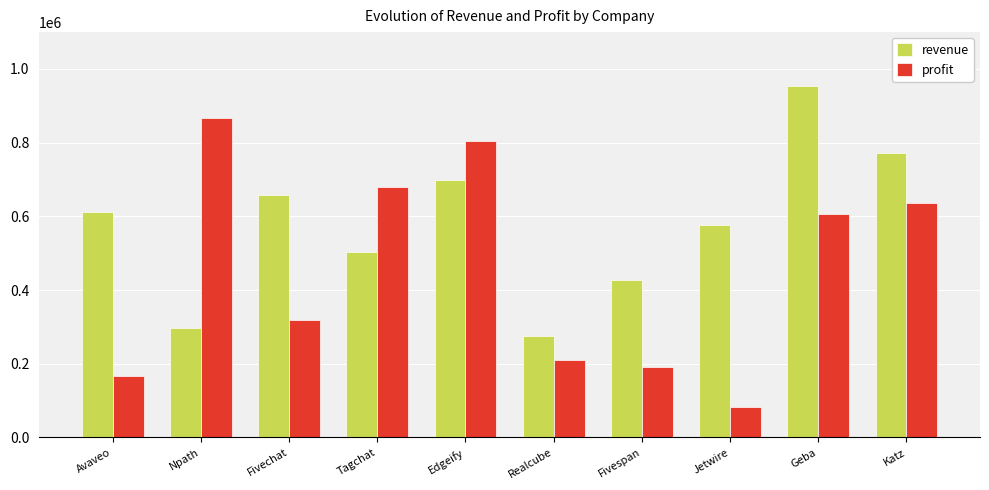

What is the difference between the revenue values at Fivechat and Realcube?

383155